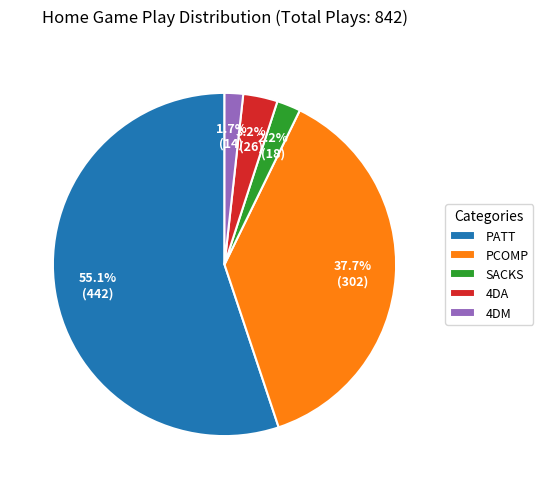

What is the majority slice?

PATT